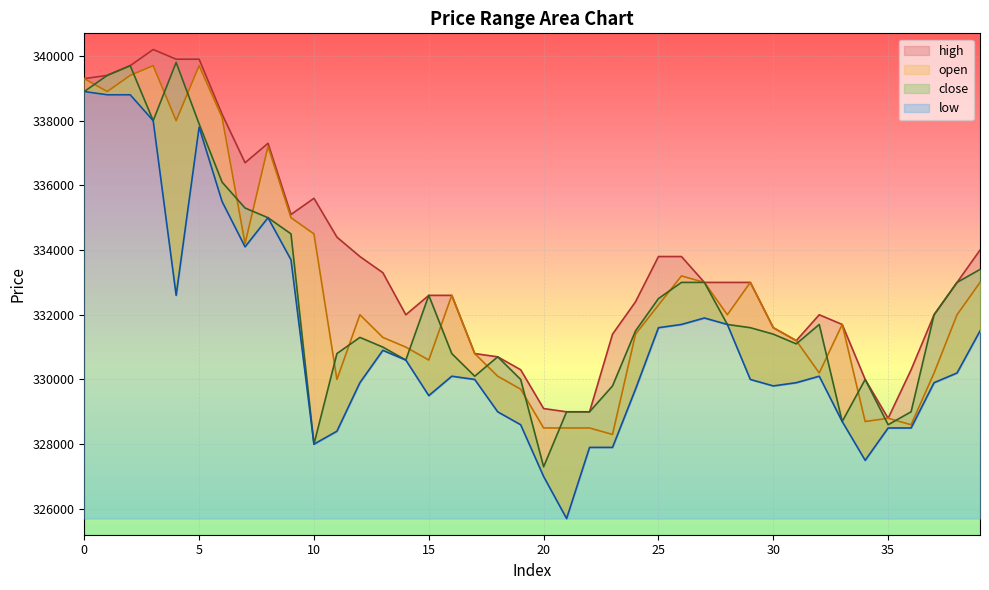

Is it true that high equals 335600 at 10?

True